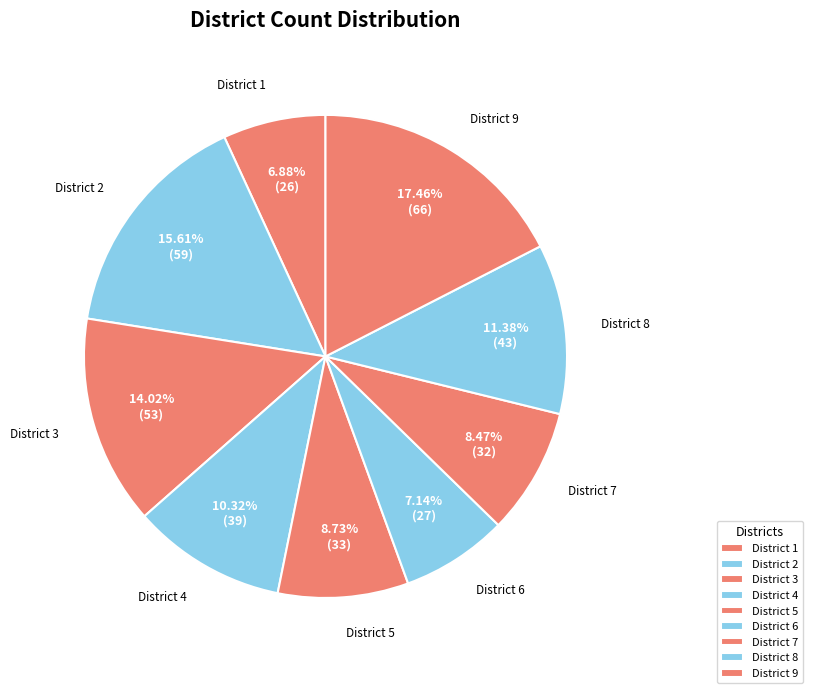

Which slice is the largest?

District 9